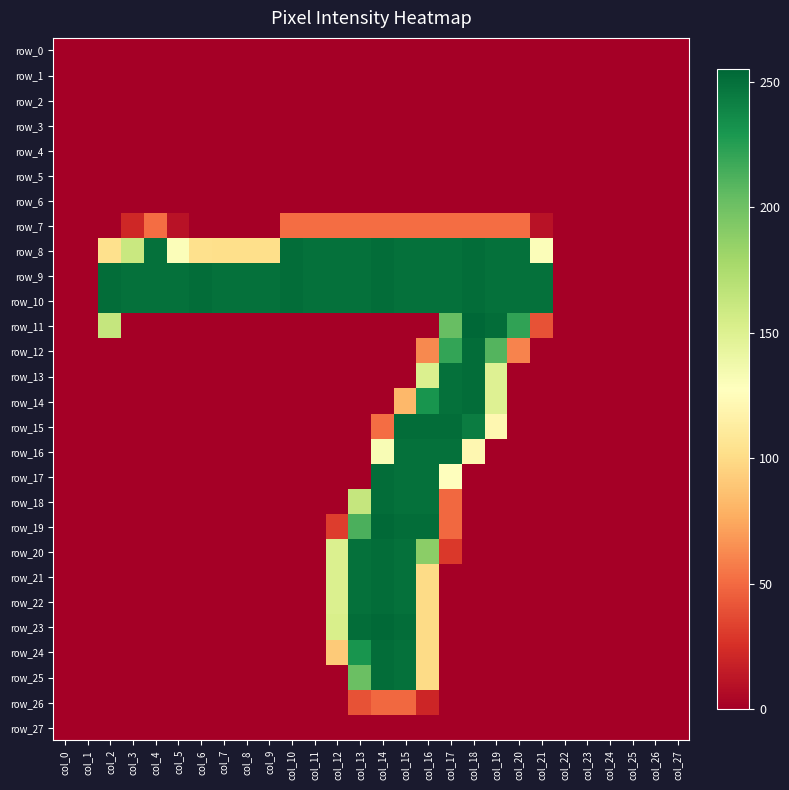

True or false: row_27 has a value of 0 at col_12.

True